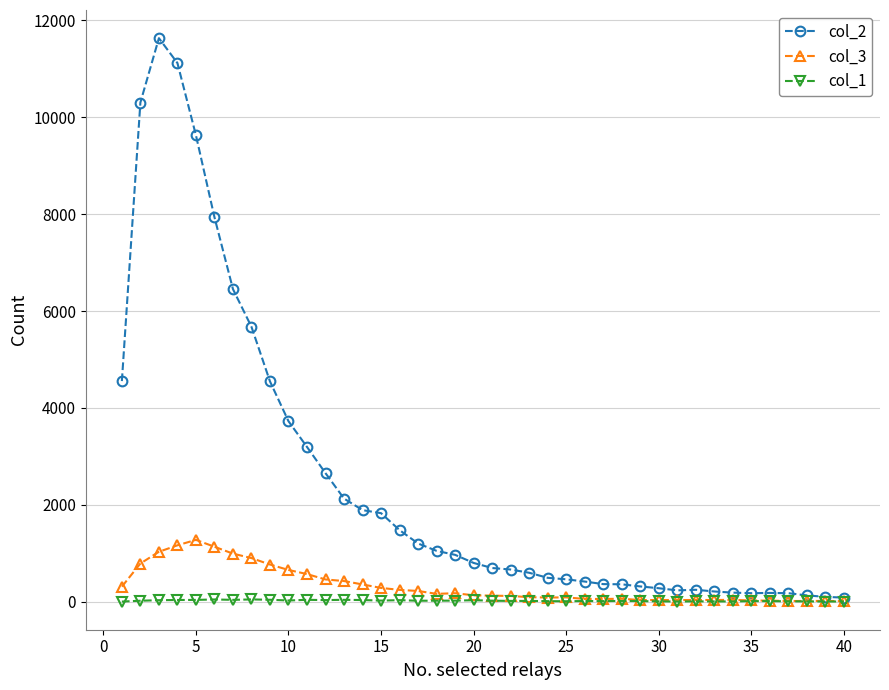

True or false: col_1 has more than 1 points higher than both neighbors.

True